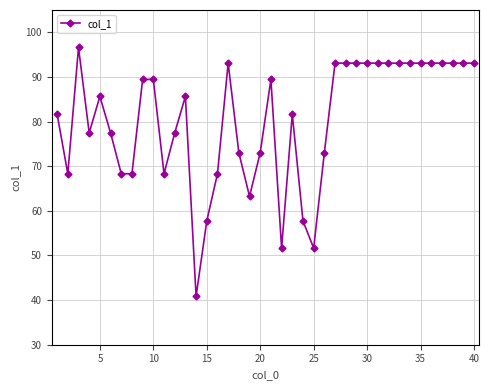

Reading left to right, extract all data points from this chart.

81.6	68.3	96.6	77.5	85.6	77.5	68.3	68.3	89.4	89.4	68.3	77.5	85.6	40.8	57.7	68.3	93.1	73.0	63.2	73.0	89.4	51.6	81.6	57.7	51.6	73.0	93.1	93.1	93.1	93.1	93.1	93.1	93.1	93.1	93.1	93.1	93.1	93.1	93.1	93.1